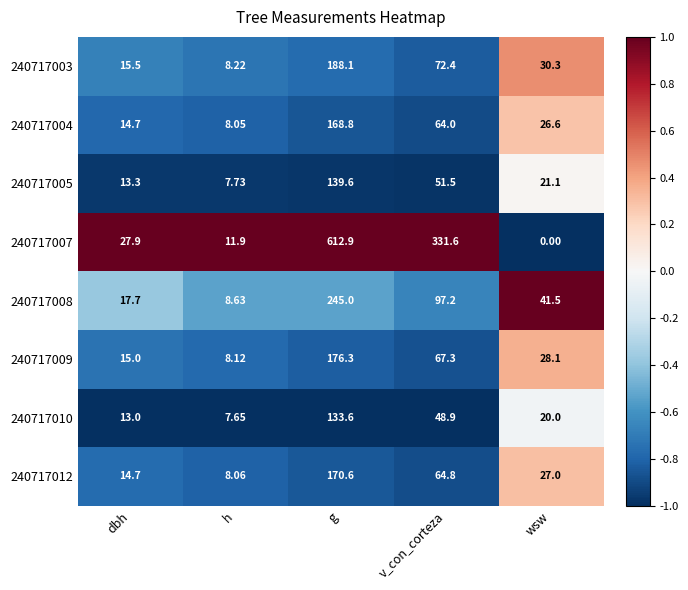

What is the difference between the highest and lowest values at wsw?

41.5